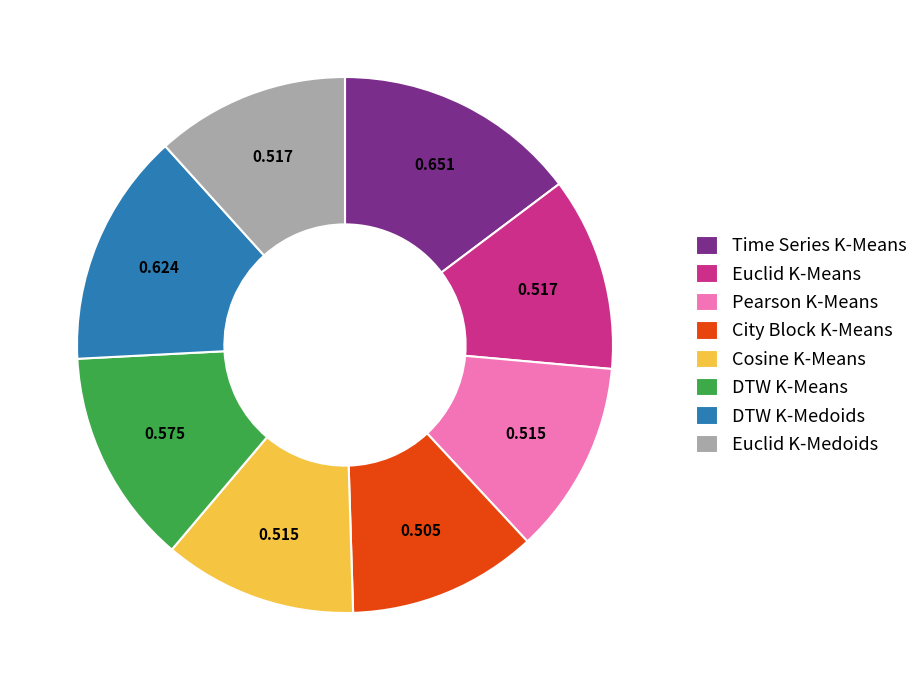

Which category has the biggest portion of the pie?

Time Series K-Means